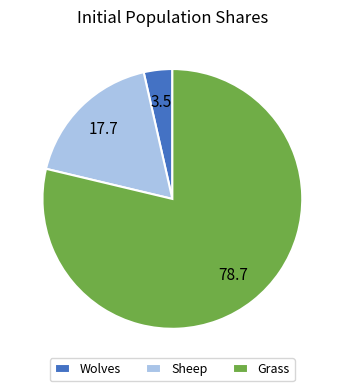

Is the sum of Grass and Sheep greater than half?

Yes